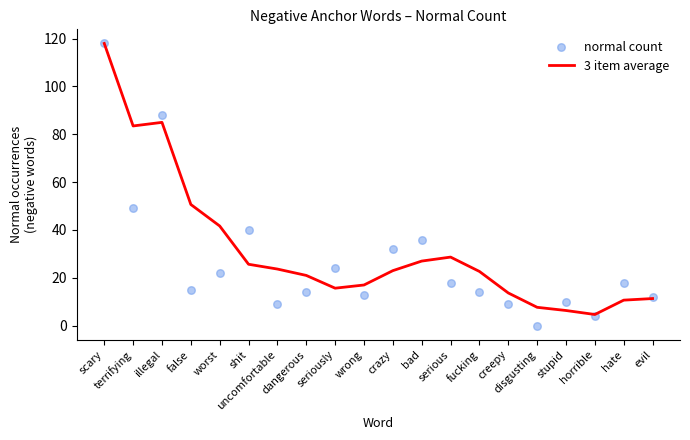

At which category is the sum across all series the highest?

scary